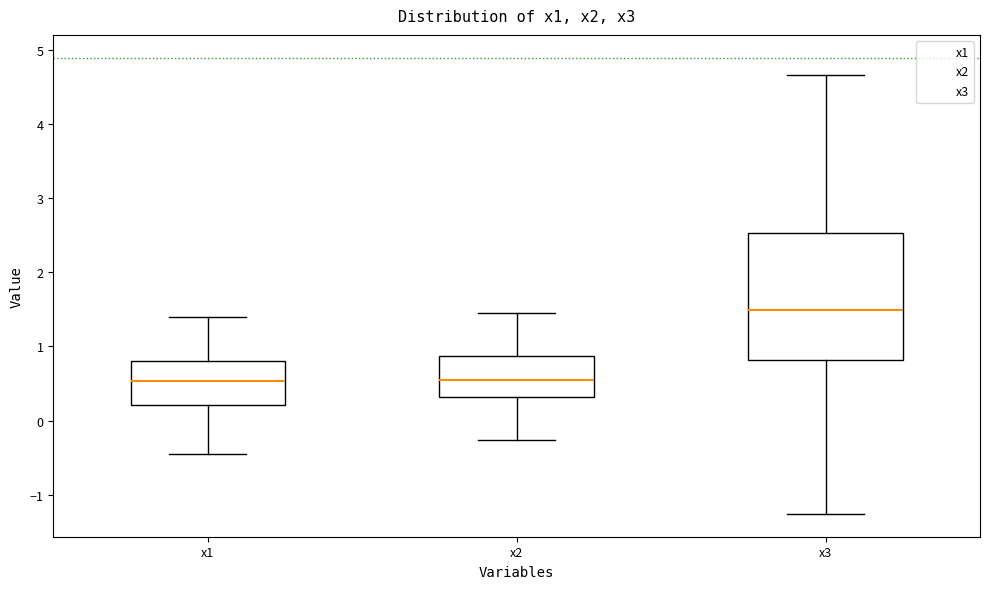

Reading left to right, read every box against the y-axis: the position of its median line, the range the box covers, and the ends of its whiskers. The values are not printed on the chart, so give them approximately, as read against the axis.

x1: median 0.5, box 0.2 to 0.8, whiskers -0.5 to 1.4
x2: median 0.5, box 0.3 to 0.9, whiskers -0.3 to 1.5
x3: median 1.5, box 0.8 to 2.5, whiskers -1.3 to 4.7